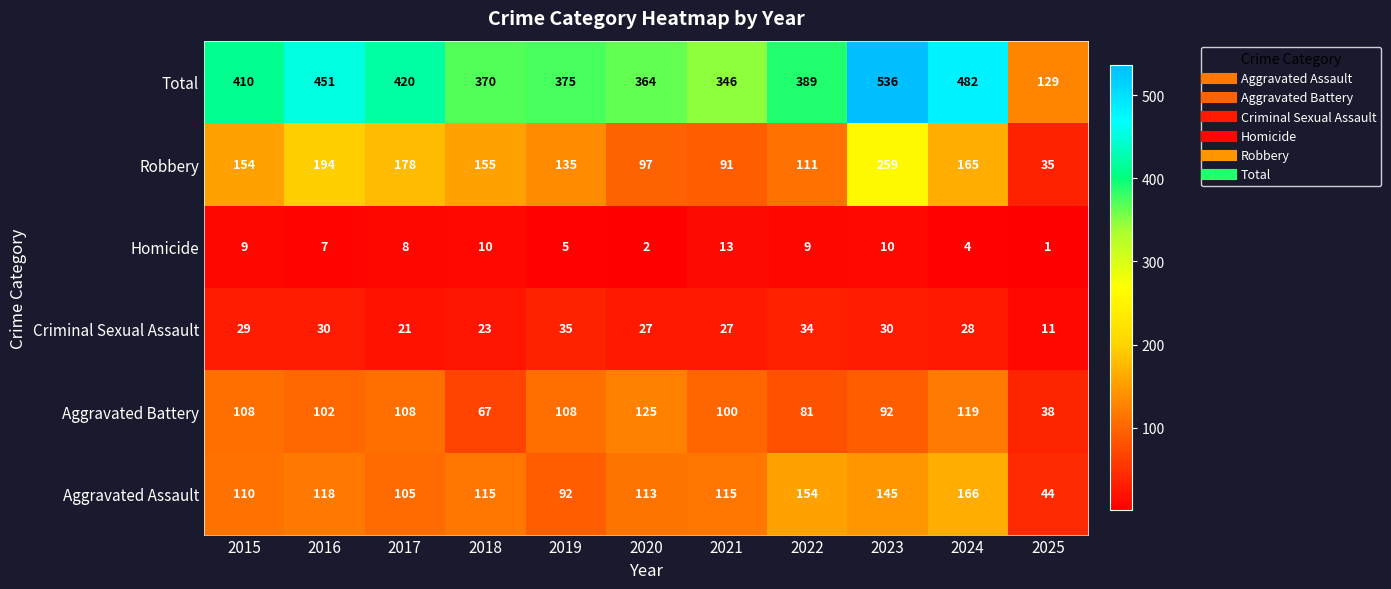

At which category is the sum across all series the highest?

2023